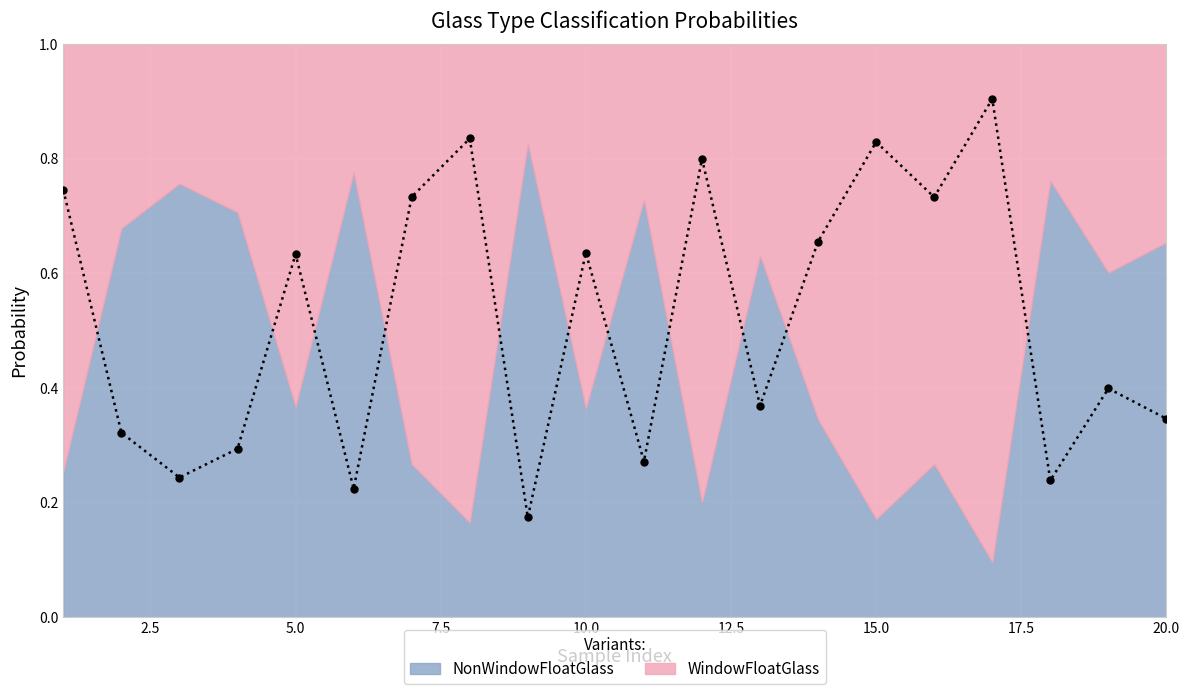

True or false: the data shows 0.2 at 19.

False